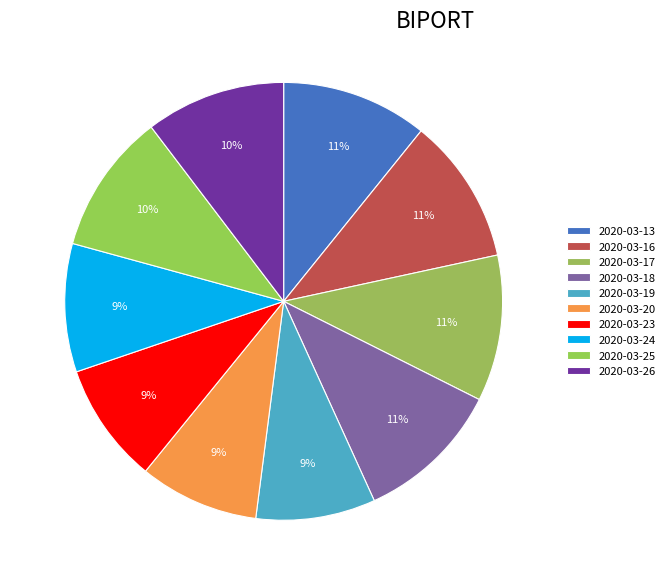

Which slice is the smallest?

2020-03-19